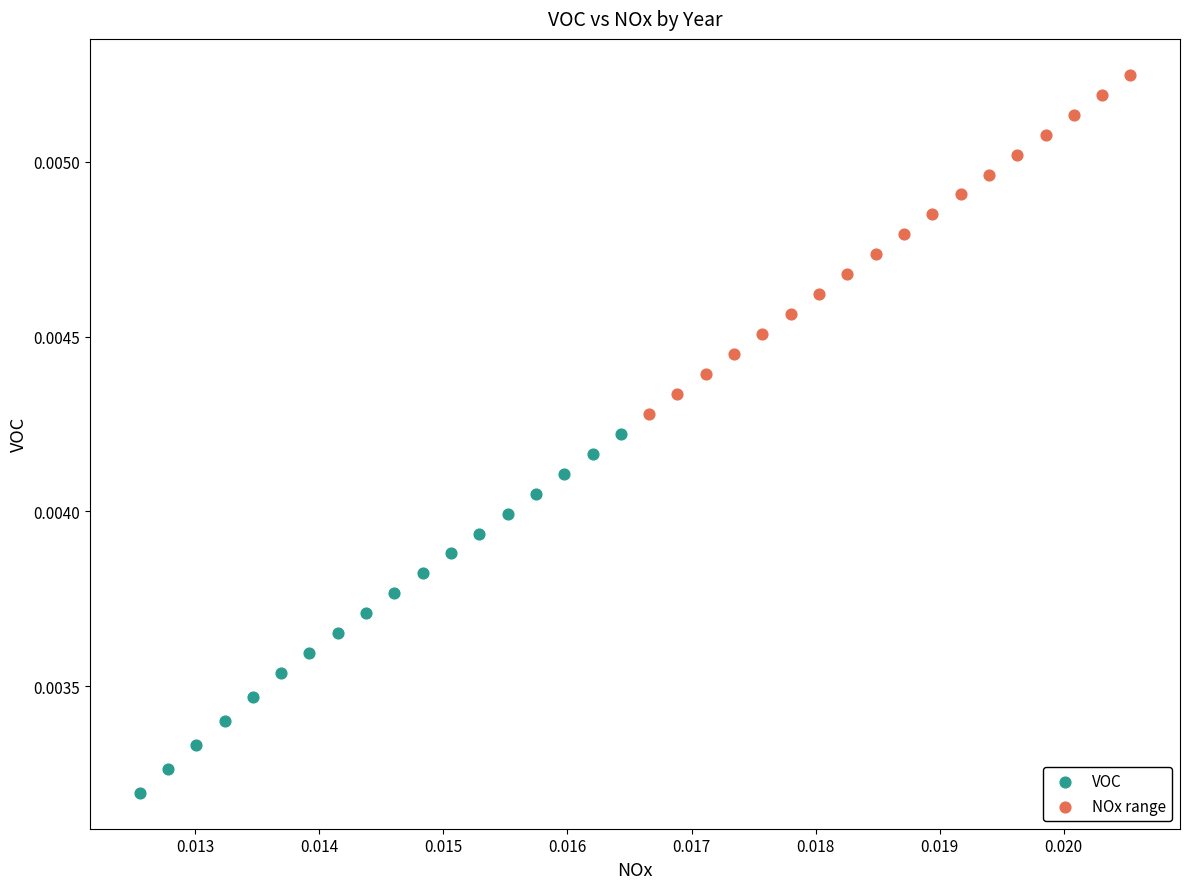

Which series contains the highest Y value?

NOx range